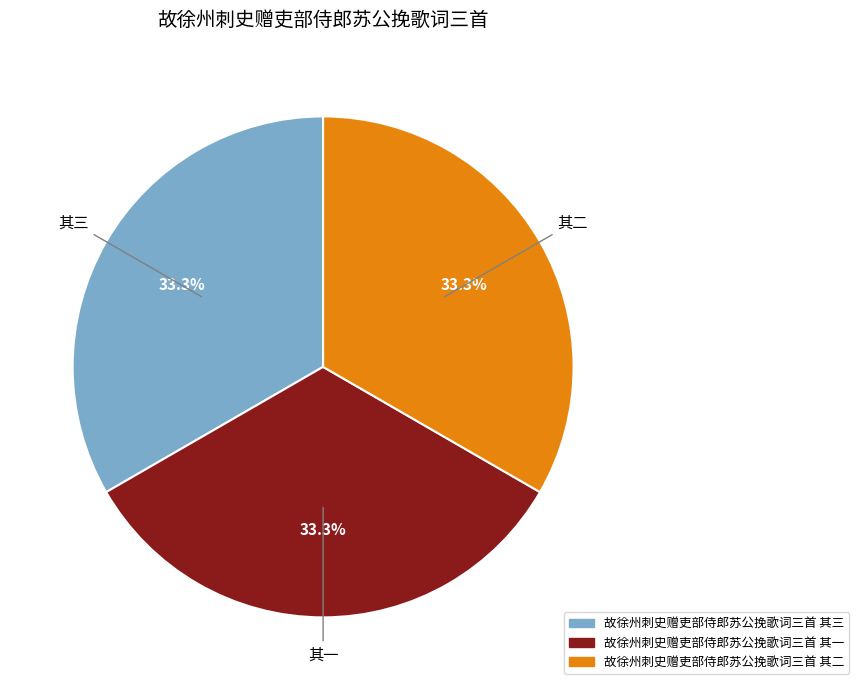

What is the ratio of the value at 故徐州刺史赠吏部侍郎苏公挽歌词三首 其二 to the value at 故徐州刺史赠吏部侍郎苏公挽歌词三首 其一?

1.0